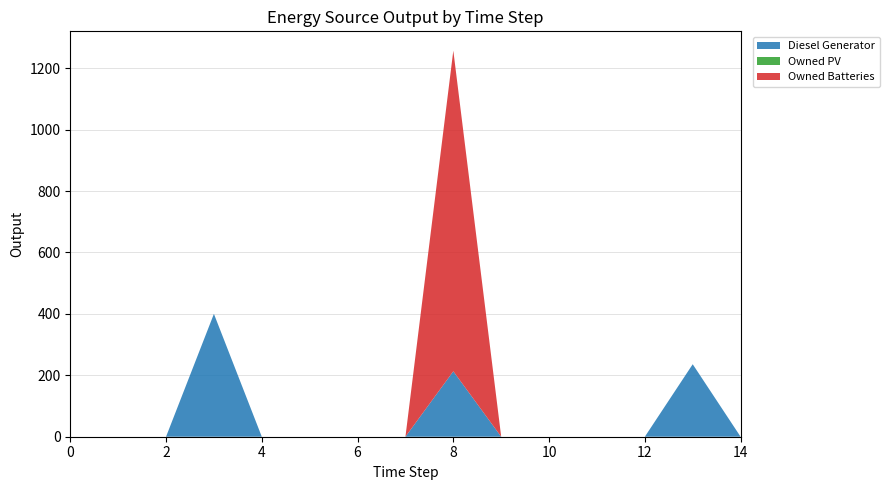

Reading right to left, list all the values displayed in this chart.

Diesel Generator: 14=0	13=236	12=0	11=0	10=0	9=0	8=213	7=0	6=0	5=0	4=0	3=400	2=0	1=0	0=0
Owned PV: 14=0	13=0	12=0	11=0	10=0	9=0	8=0	7=0	6=0	5=0	4=0	3=0	2=0	1=0	0=0
Owned Batteries: 14=0	13=0	12=0	11=0	10=0	9=0	8=1044	7=0	6=0	5=0	4=0	3=0	2=0	1=0	0=0